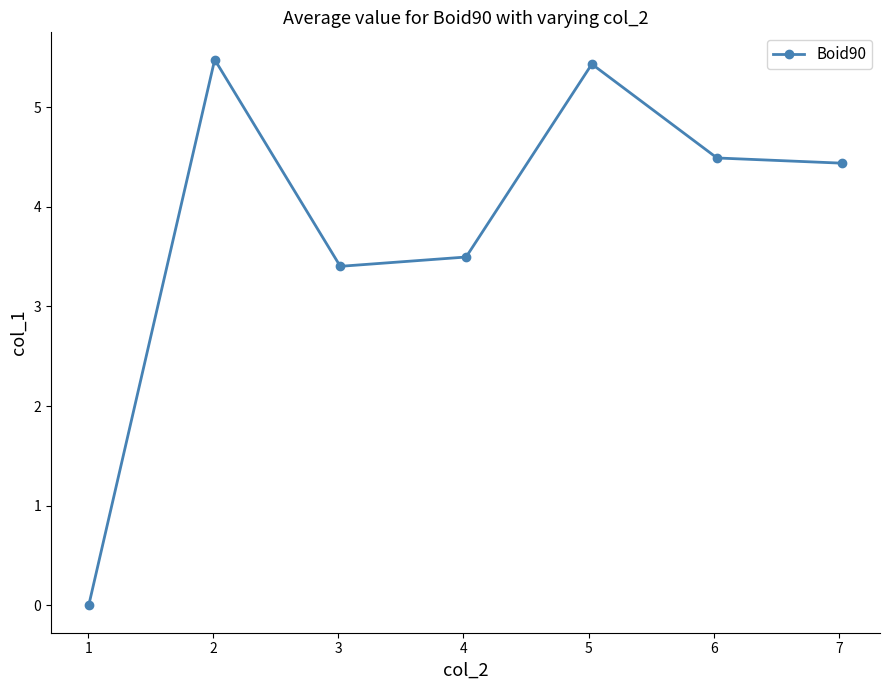

What is the maximum value shown in the chart?

5.5